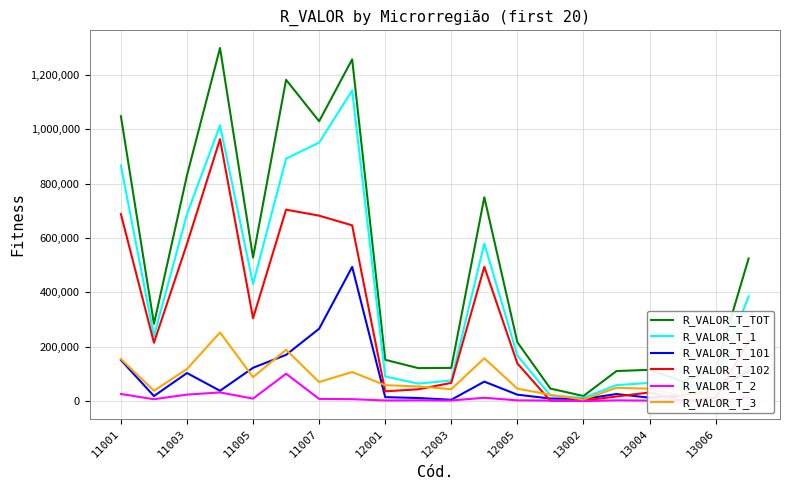

Which series has the largest total across all categories?

R_VALOR_T_TOT